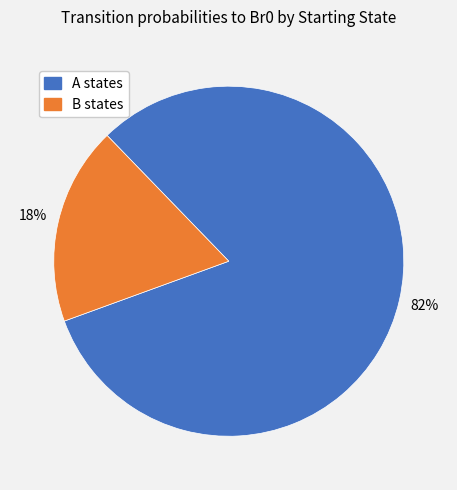

To the nearest percent, what is the average slice percentage?

50%